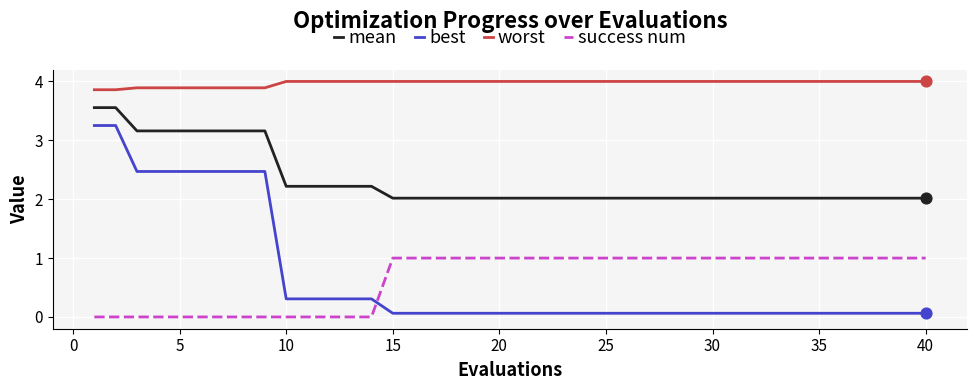

Which series has the widest spread of values?

best